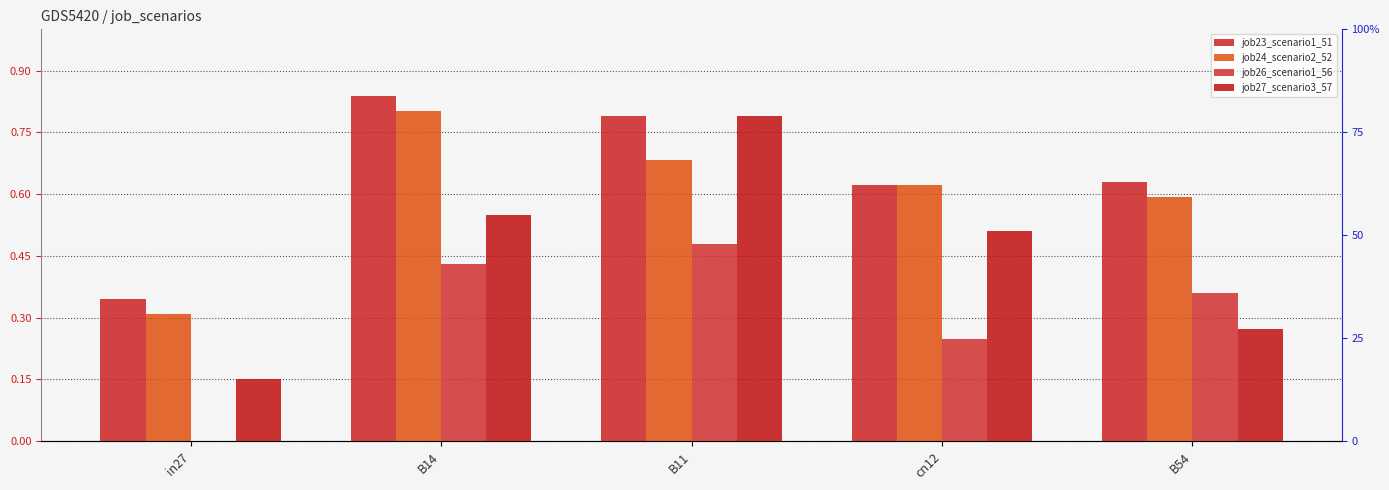

The value of job24_scenario2_52 at B54 is 0.6. True or false?

True